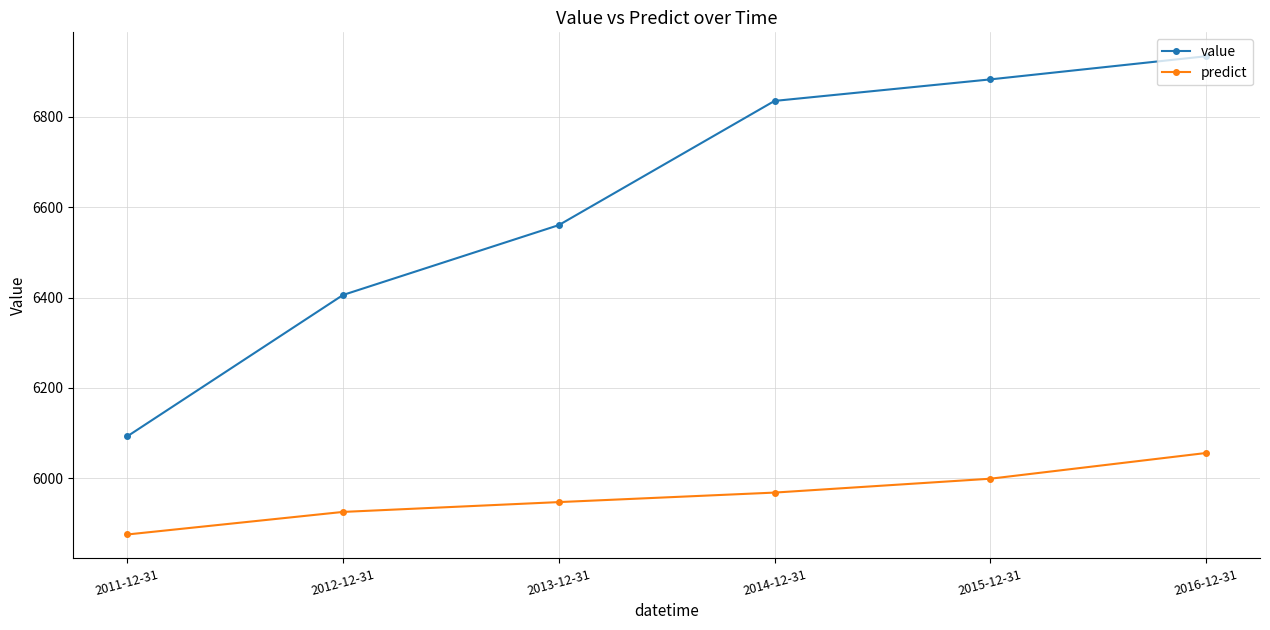

What is the value of the predict point at the 3rd from the left?

5947.7